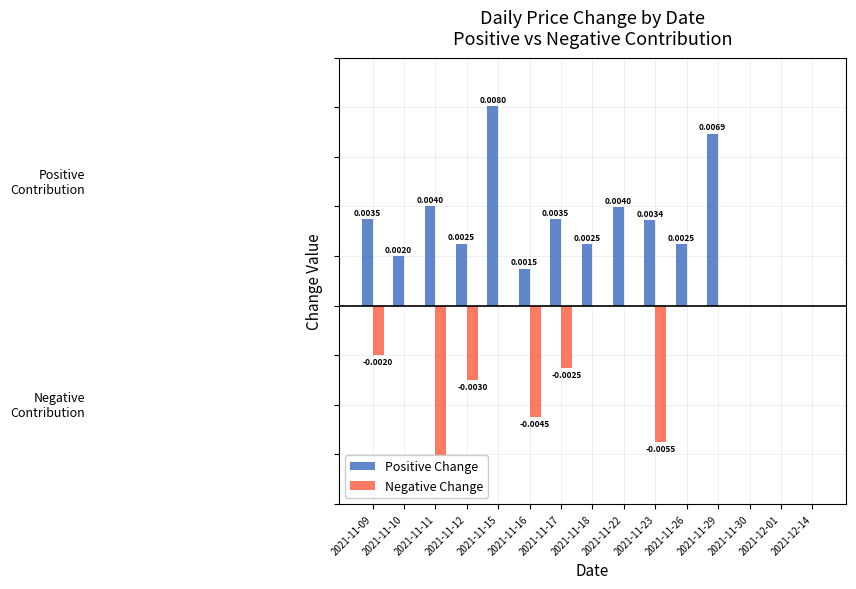

The value of Positive Change at 2021-11-10 is 0.0. True or false?

True